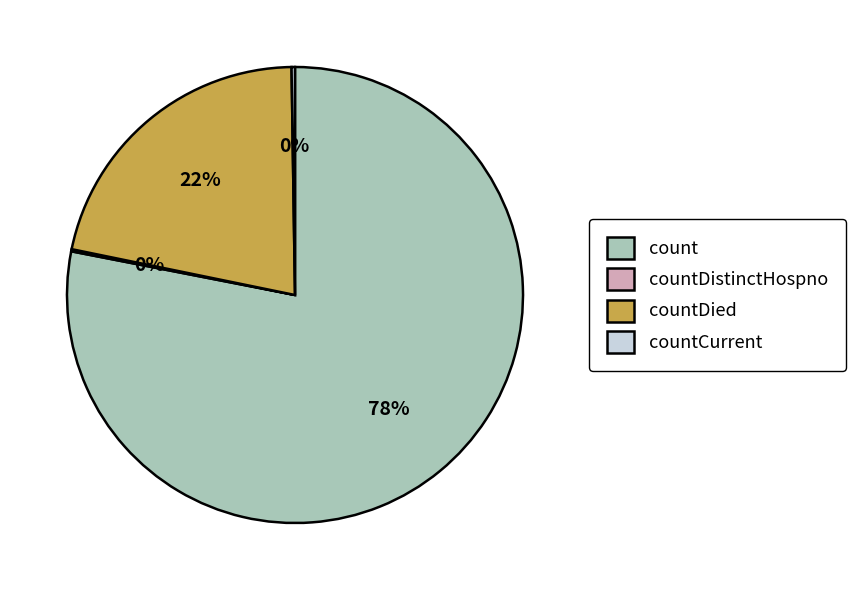

To the nearest percent, what is the average slice percentage?

25%